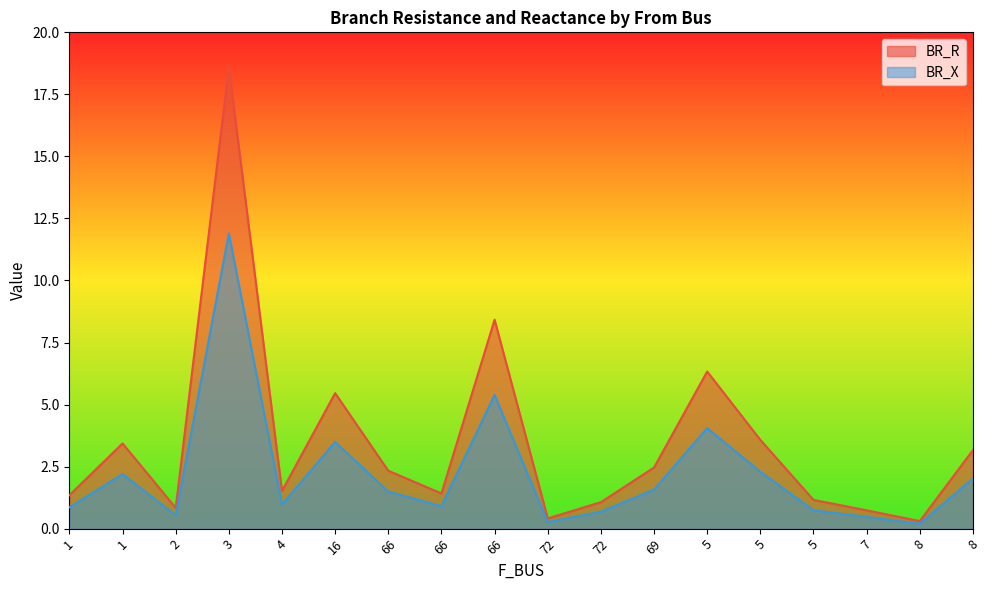

Where is the first local maximum for BR_X?

1